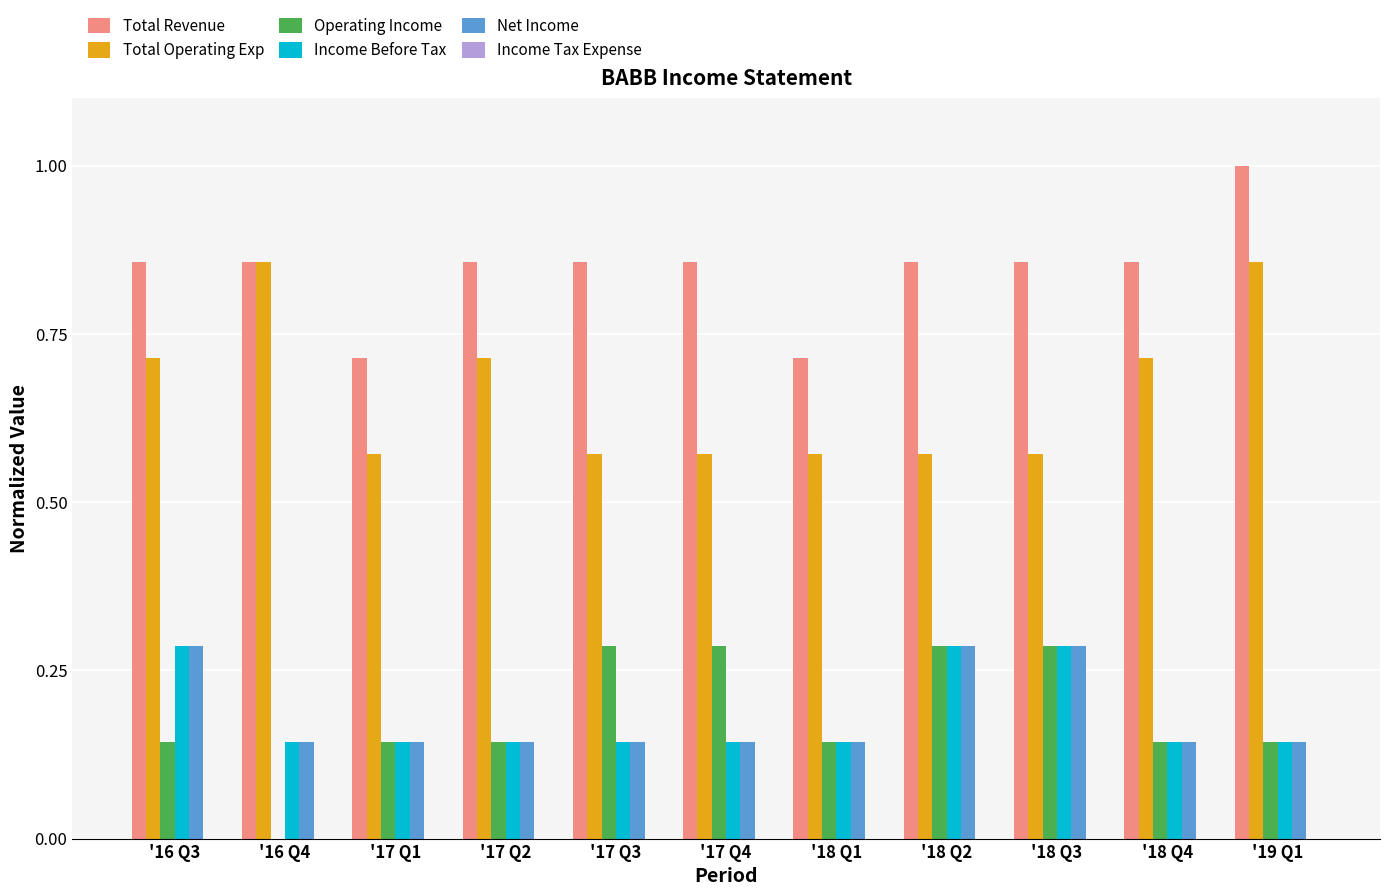

Which series has the largest total across all categories?

Total Revenue